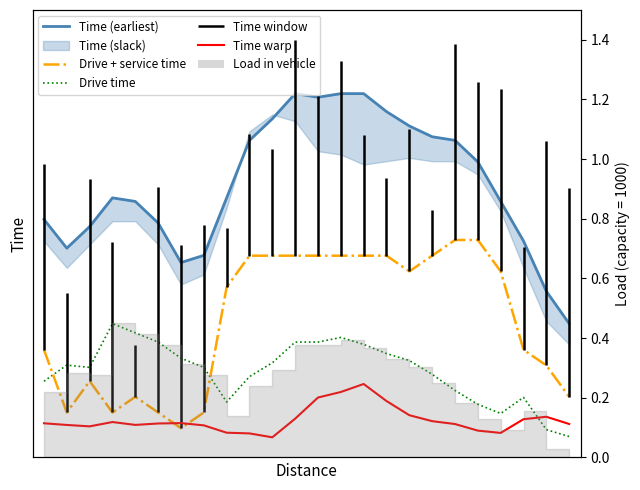

Which series has the largest range (max minus min)?

Time (earliest)